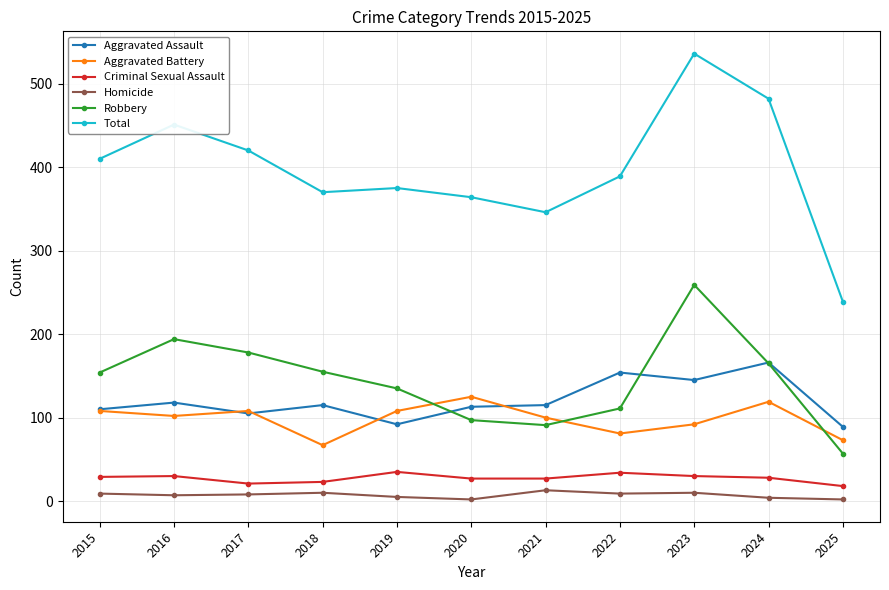

What value does the Homicide series have at 2021?

13